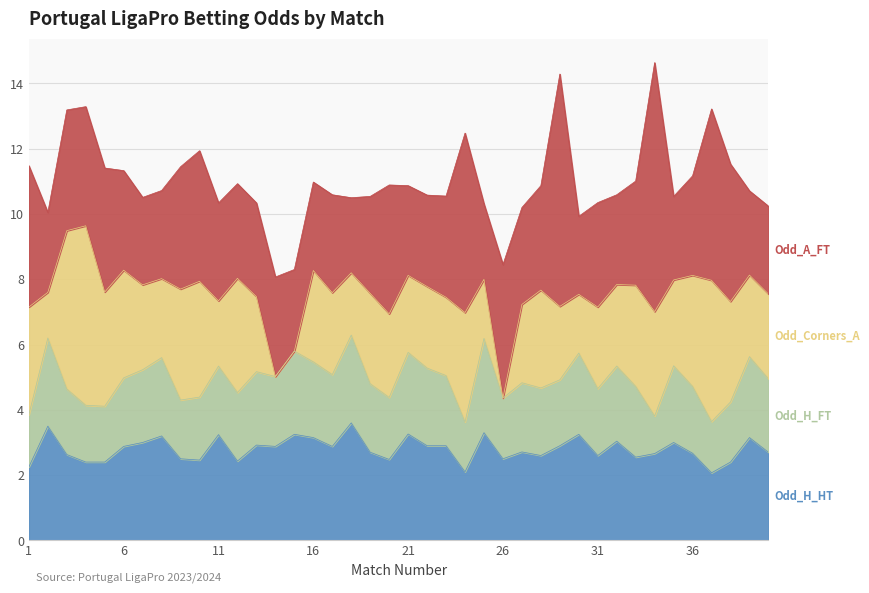

Which series has the largest range (max minus min)?

Odd_Corners_A